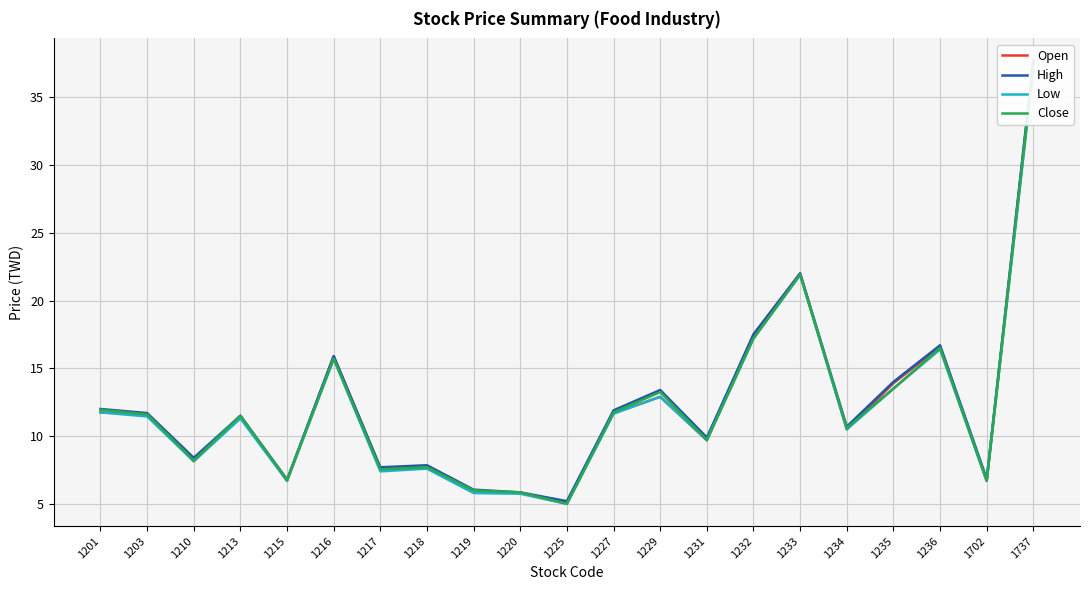

What is the value of the Low point at the 12th from the left?

11.7